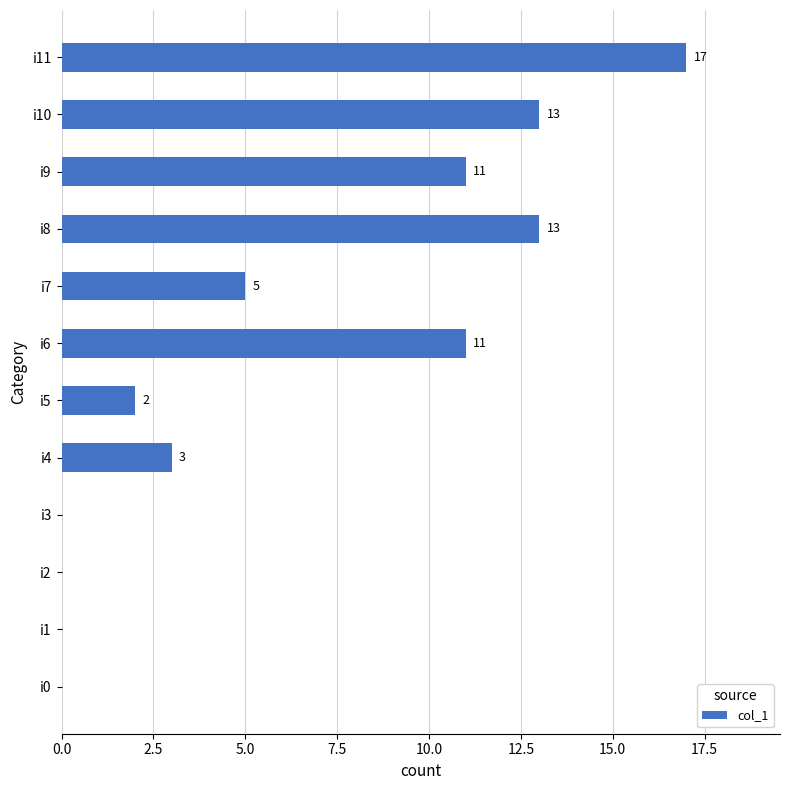

Reading bottom to top, transcribe all the data shown in this chart.

i0=0	i1=0	i2=0	i3=0	i4=3	i5=2	i6=11	i7=5	i8=13	i9=11	i10=13	i11=17